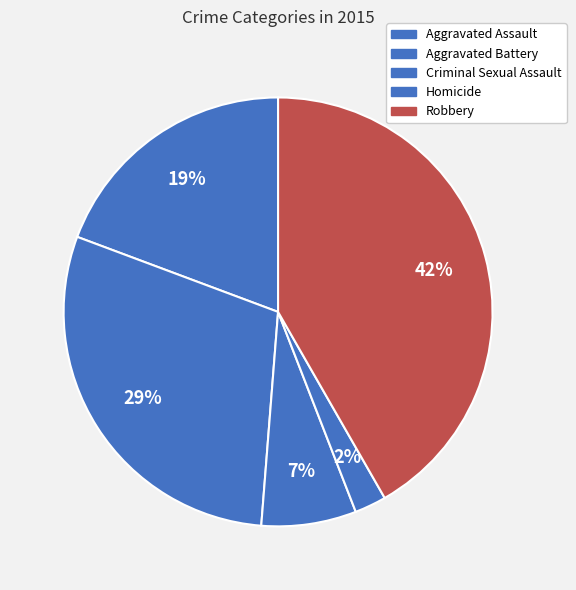

True or false: Robbery accounts for 42% of the total.

True